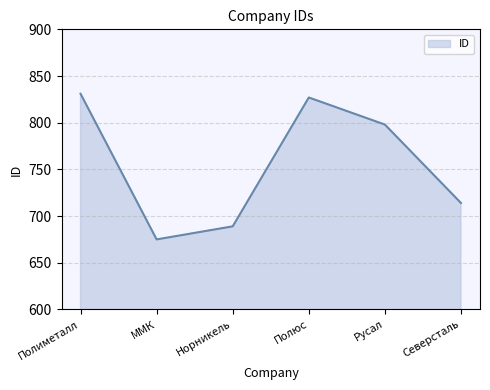

How many lines are shown in the chart?

1